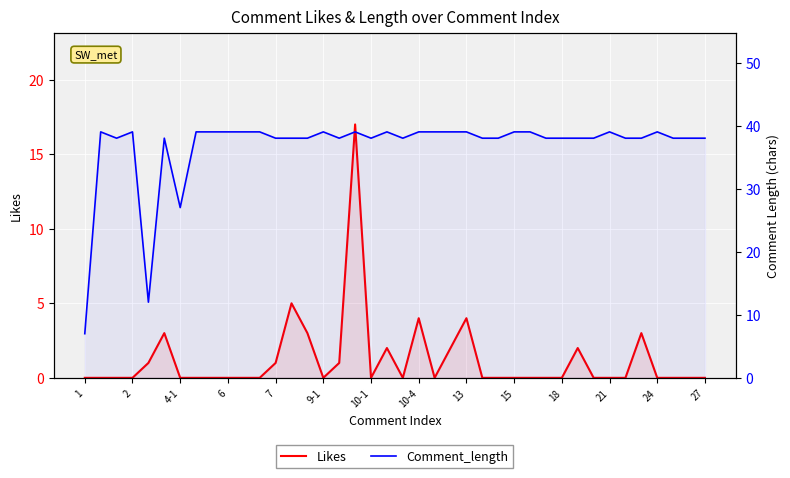

True or false: Comment_length has more than 1 interior local peaks.

True